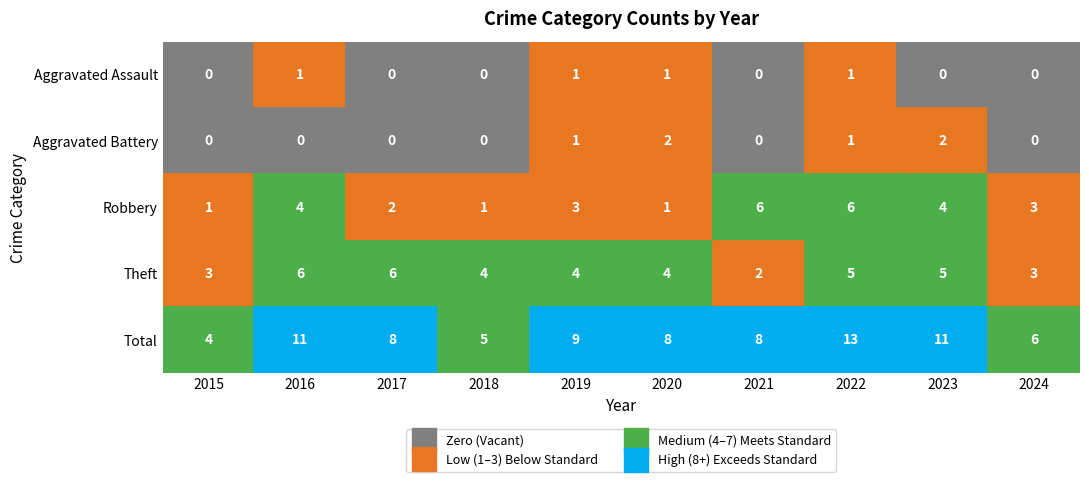

Where is Robbery nearest to the value 3?

2019